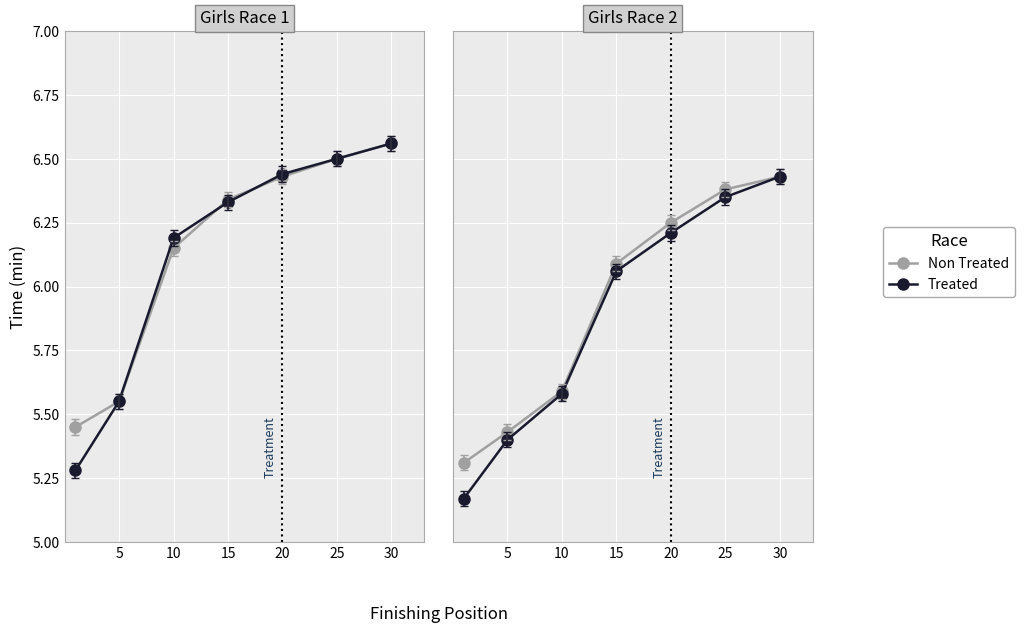

True or false: Treated and Non Treated cross at least once.

False